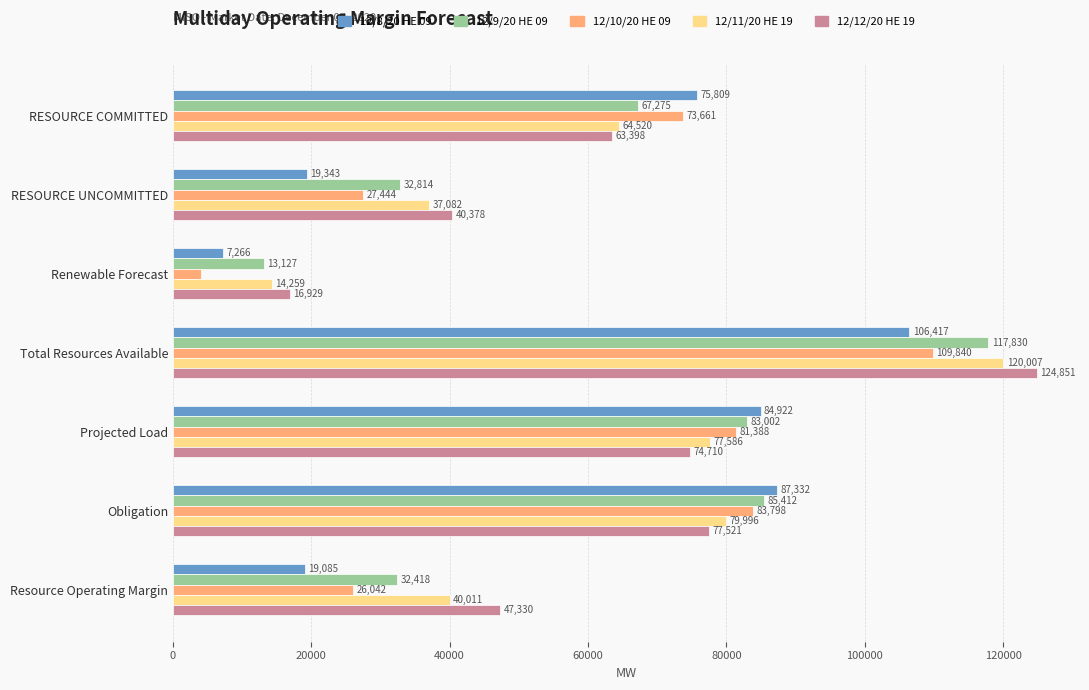

Which series has the largest range (max minus min)?

12/12/20 HE 19